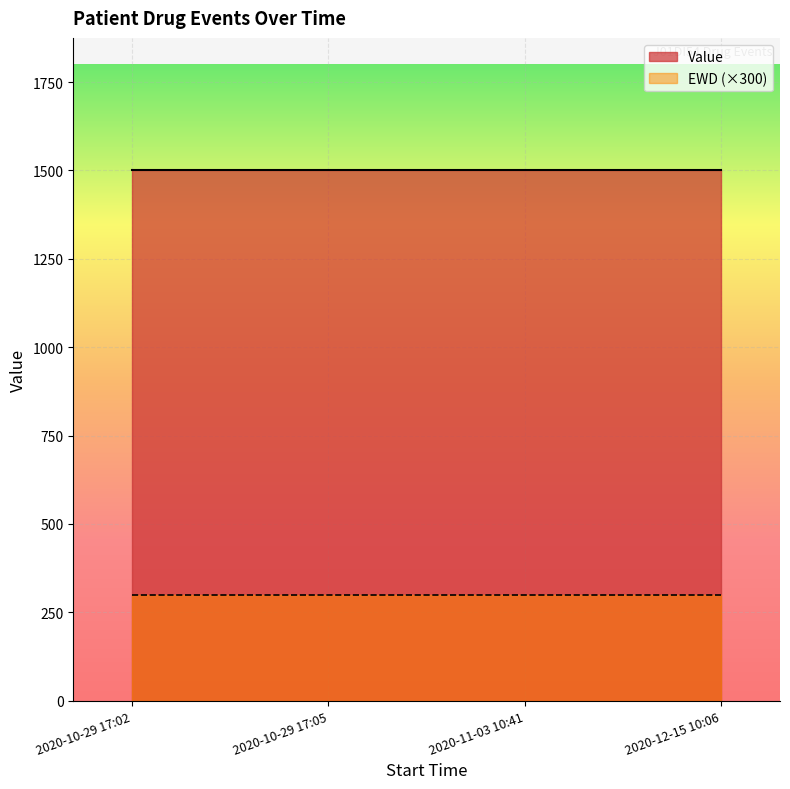

The value of Value at 2020-10-29 17:05 is 1500. True or false?

True